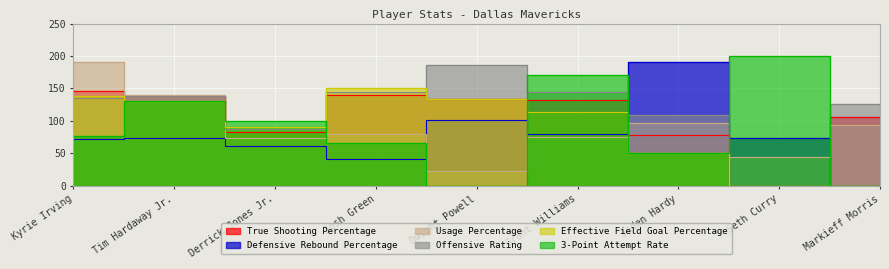

What is the difference between the highest and lowest values at Josh Green?

108.6